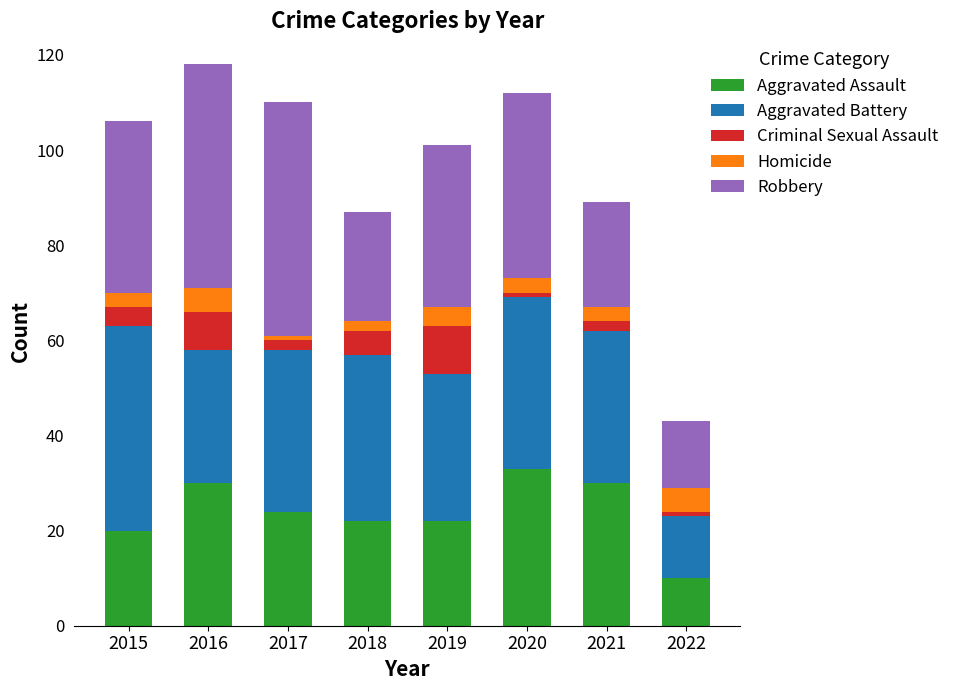

At which label does Aggravated Assault reach its peak?

2020